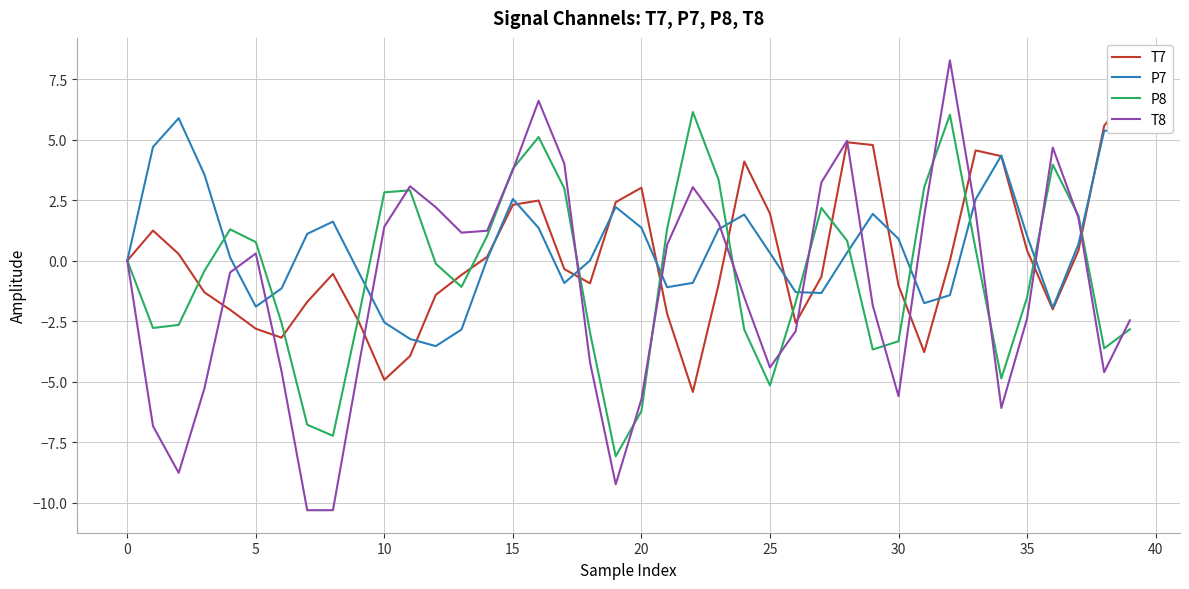

Rank the series by their maximum value, from lowest to highest.

P7, P8, T7, T8